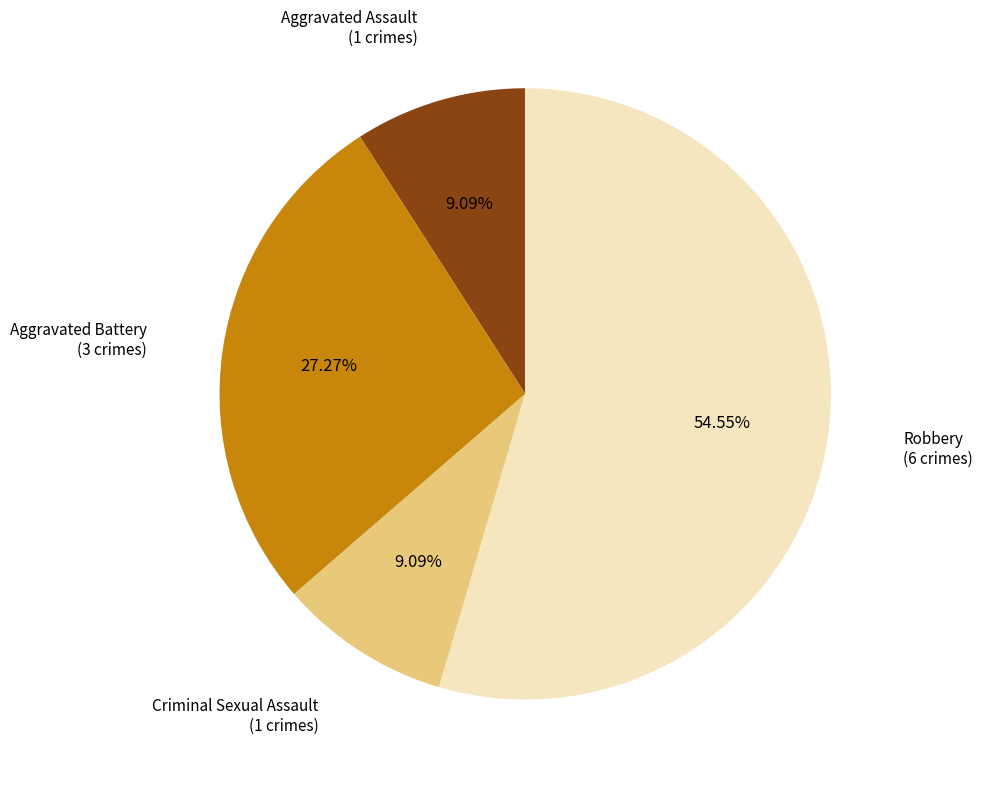

Is there any slice that represents more than half of the pie?

Yes